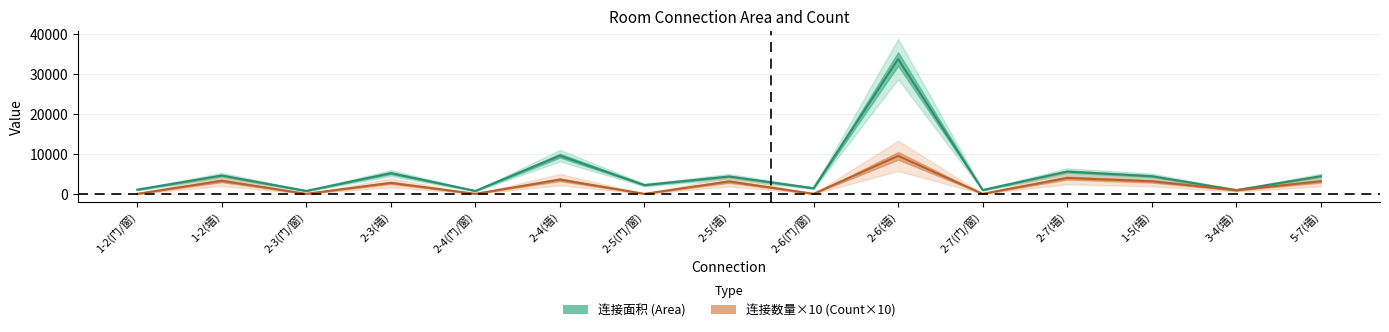

List the series in order of their peak value, highest first.

连接面积, 连接数量